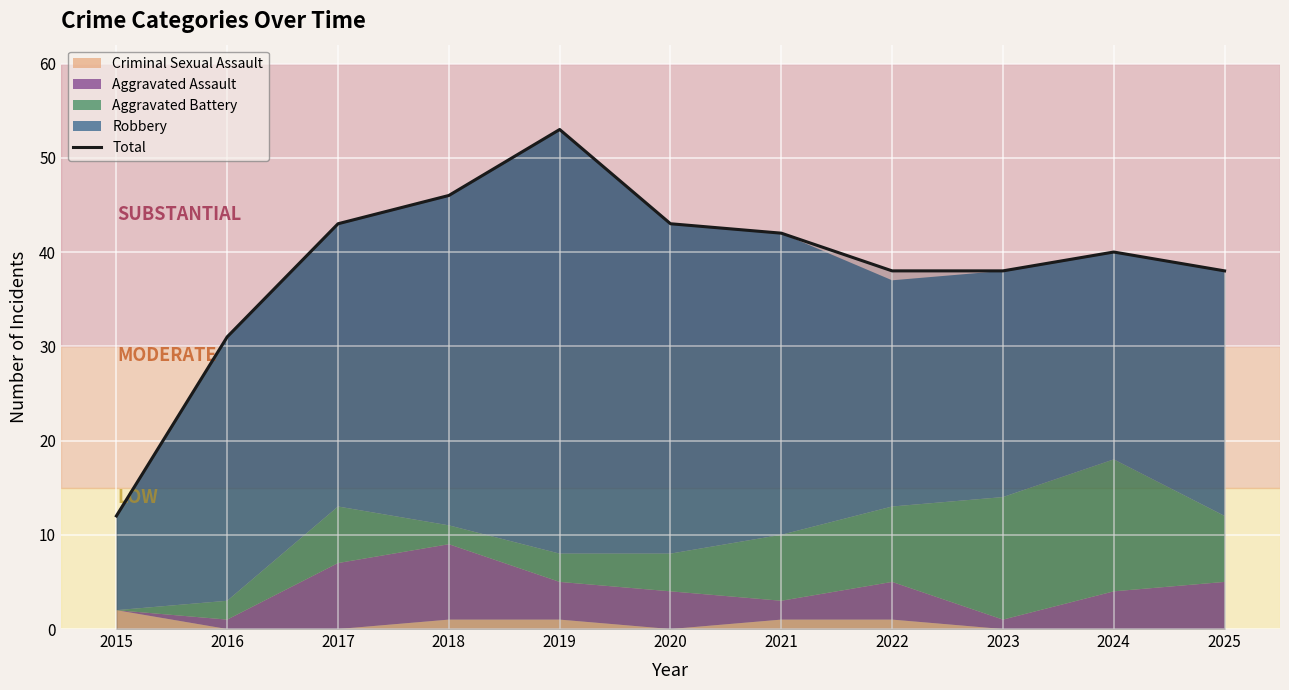

Is it true that the value at 2016 is 54?

False